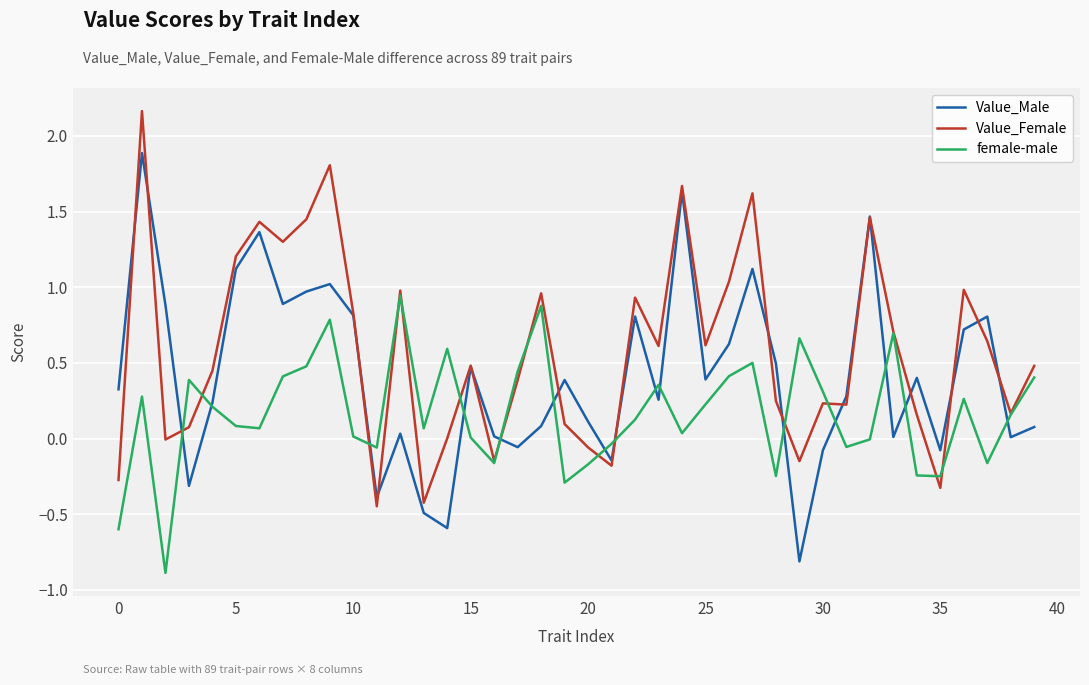

What is the minimum value shown in the chart?

-0.9